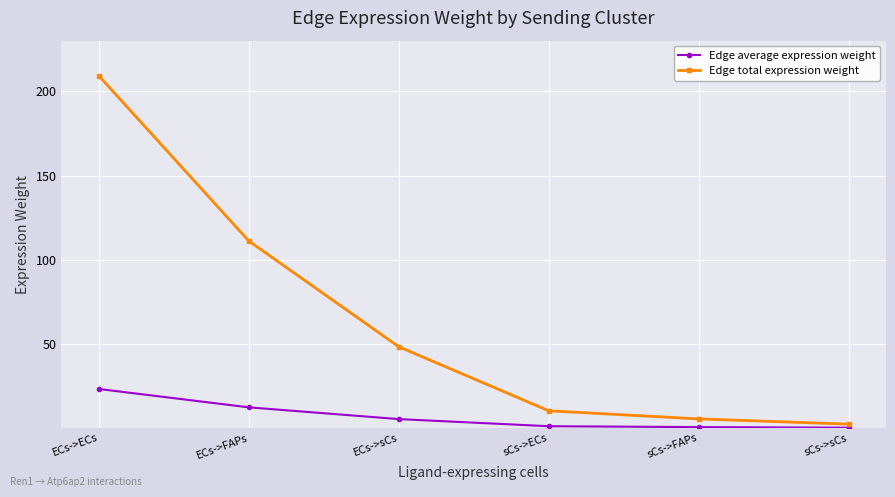

True or false: Edge average expression weight and Edge total expression weight cross at least once.

False